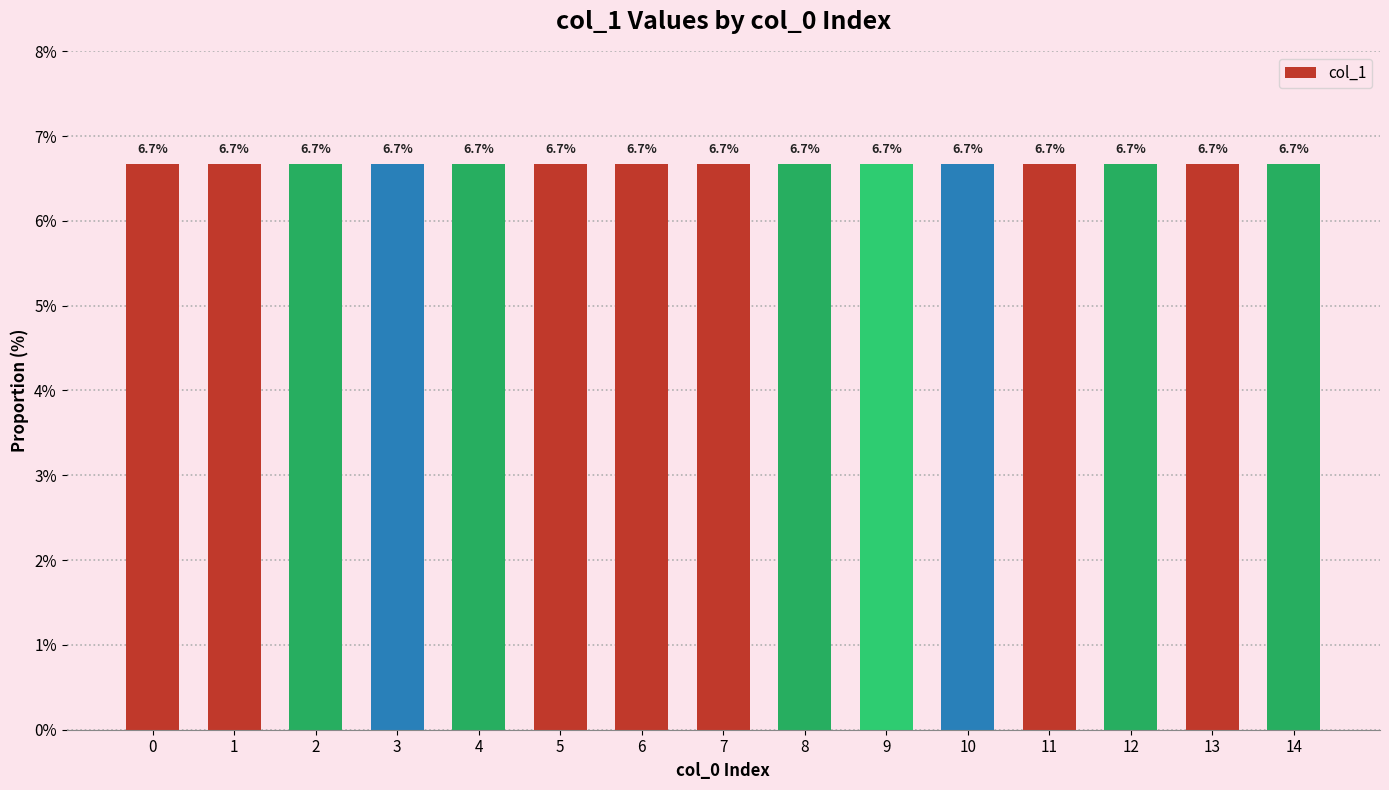

What is the value of the 12th bar from the left?

6.7